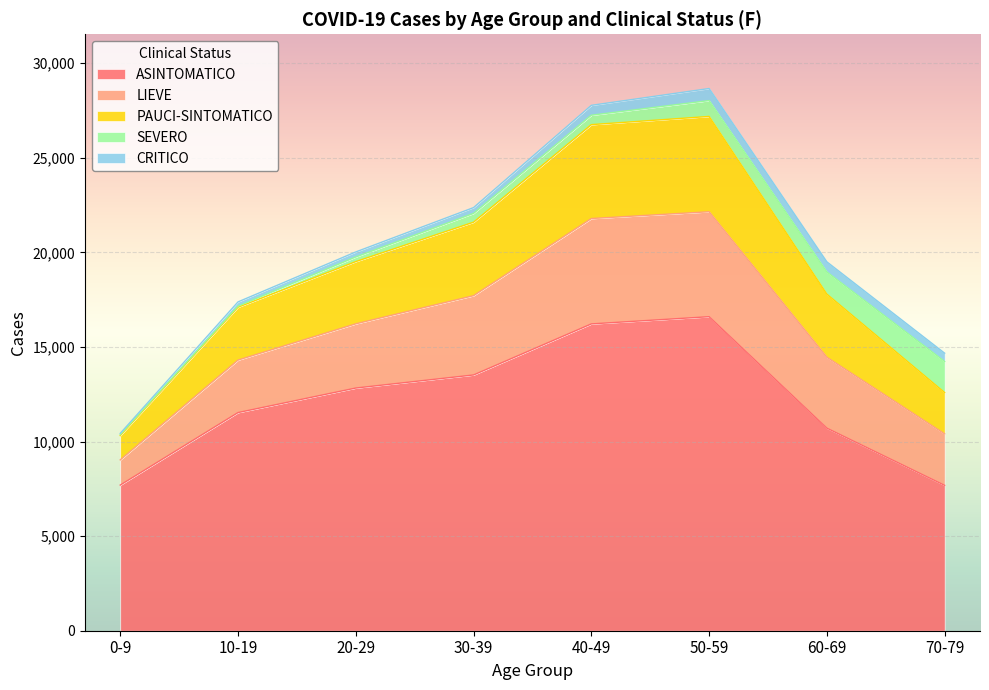

At which label is ASINTOMATICO closest to 12144?

10-19